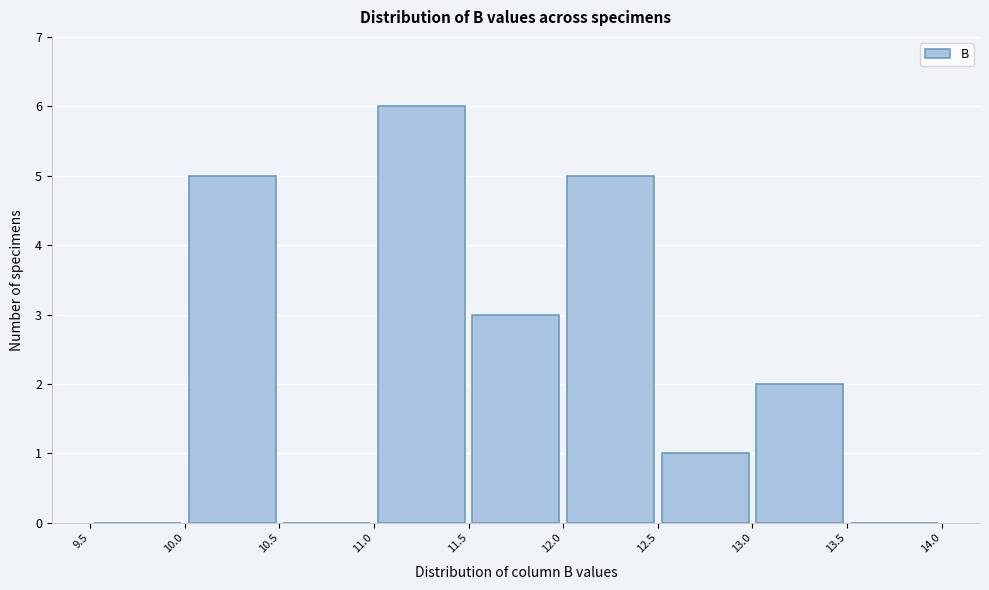

Reading left to right, transcribe this chart: for each bar, give the range it covers on the x-axis and its height. The values are not printed on the chart, so give them approximately, as read against the axis.

9.5 to 10.0: 0
10.0 to 10.5: 5
10.5 to 11.0: 0
11.0 to 11.5: 6
11.5 to 12.0: 3
12.0 to 12.5: 5
12.5 to 13.0: 1
13.0 to 13.5: 2
13.5 to 14.0: 0